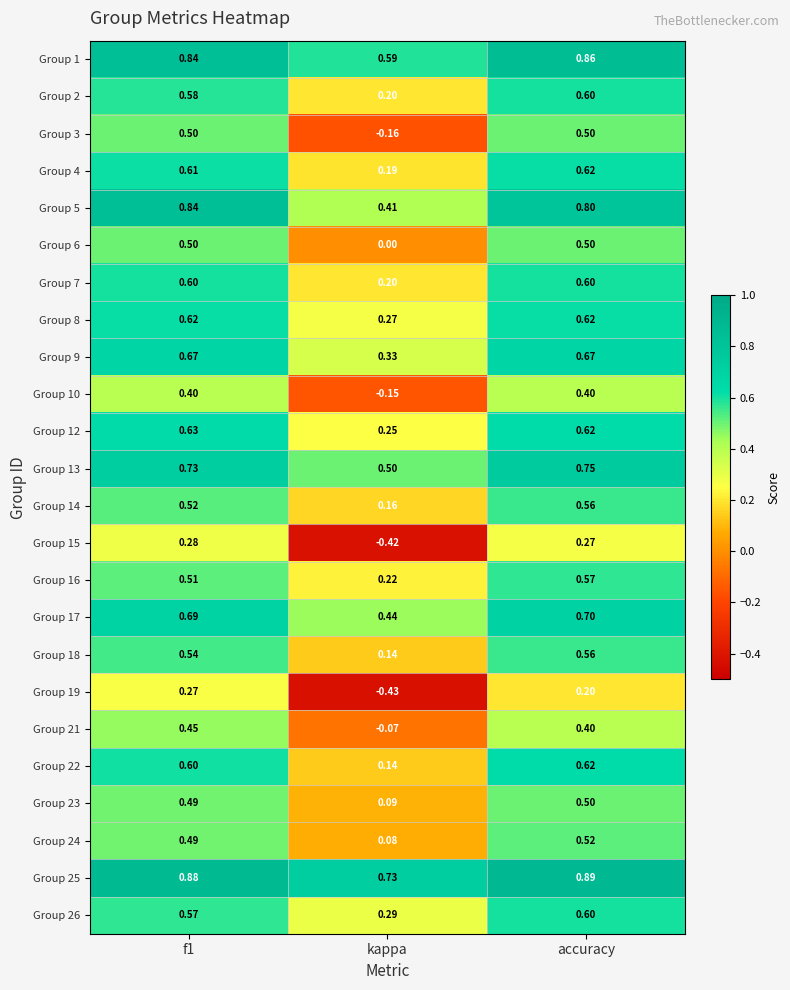

Is the value of Group 10 at accuracy greater than the value of Group 21 at kappa?

Yes